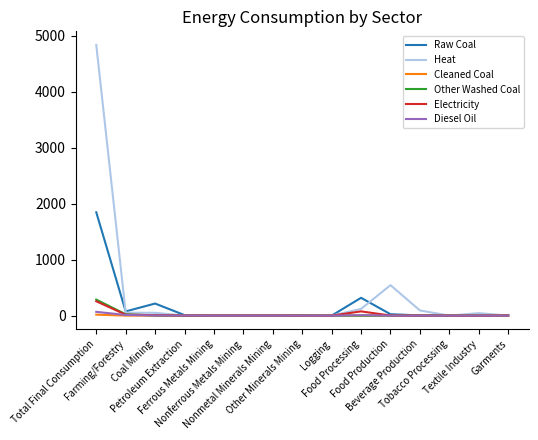

At which category does the chart reach its peak across all series?

Total Final Consumption